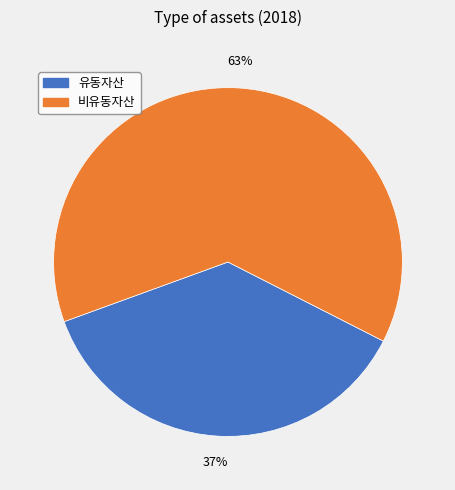

Is there any slice that represents more than half of the pie?

Yes